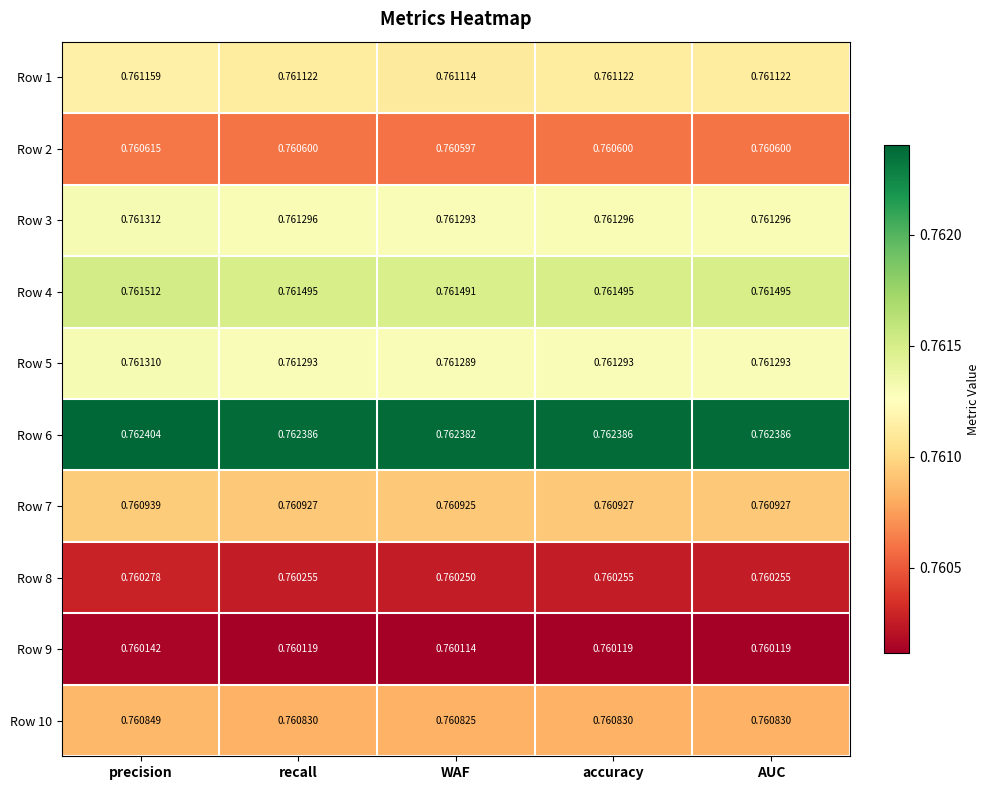

Where is Row 9 nearest to the value 0?

WAF